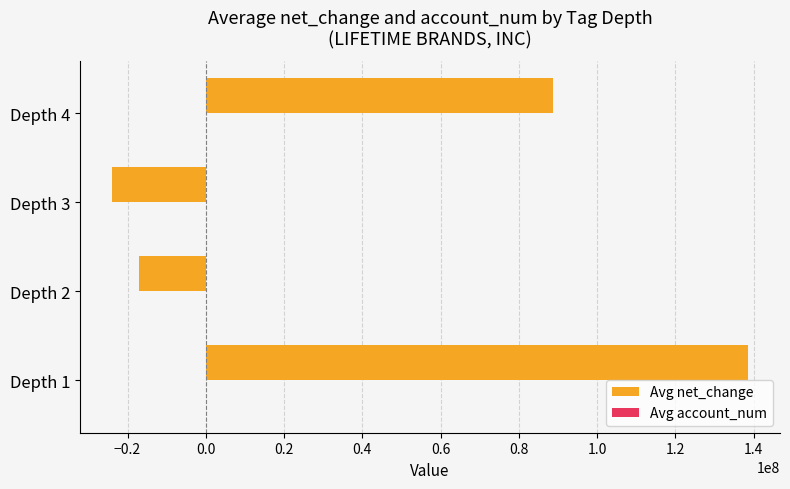

At which category is the sum across all series the highest?

Depth 1